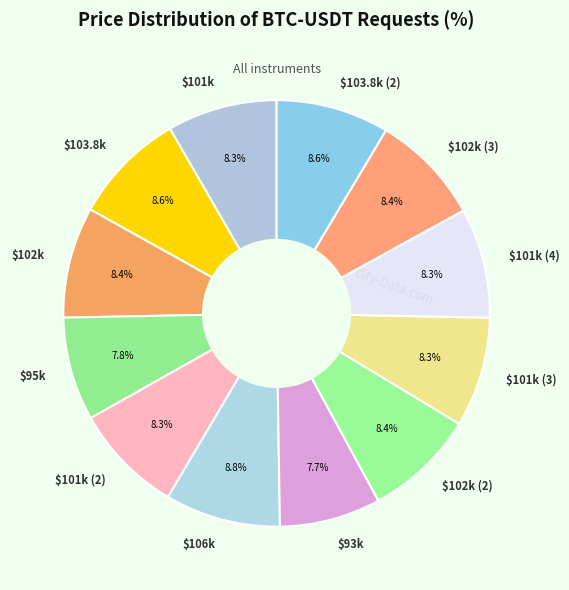

What percentage is NOT represented by $102k?

91.6%